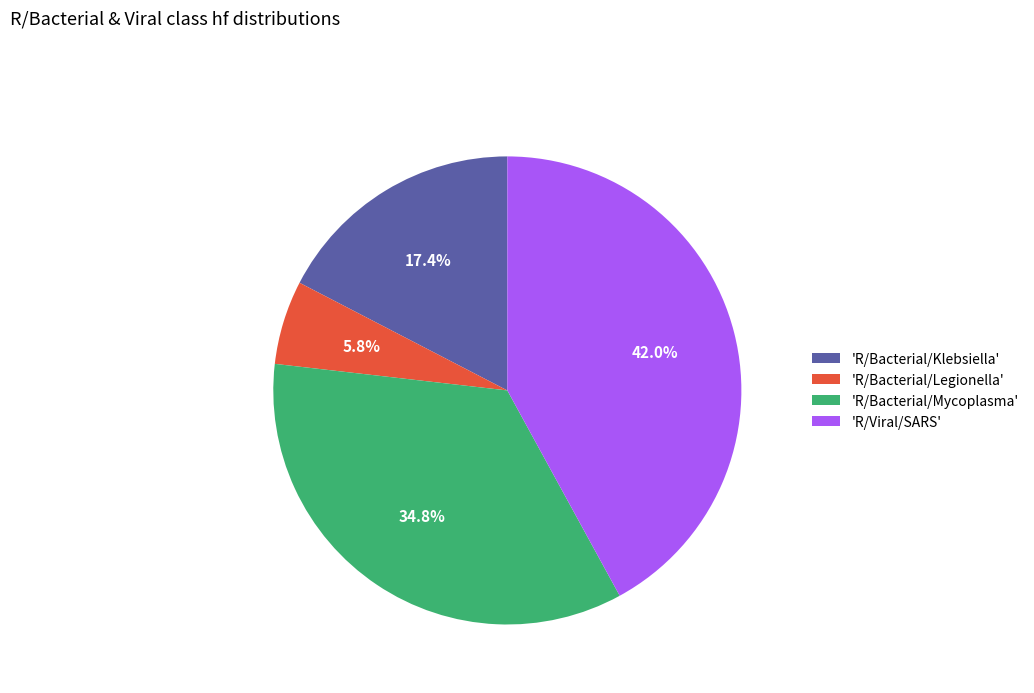

Which slice is the smallest?

'R/Bacterial/Legionella'